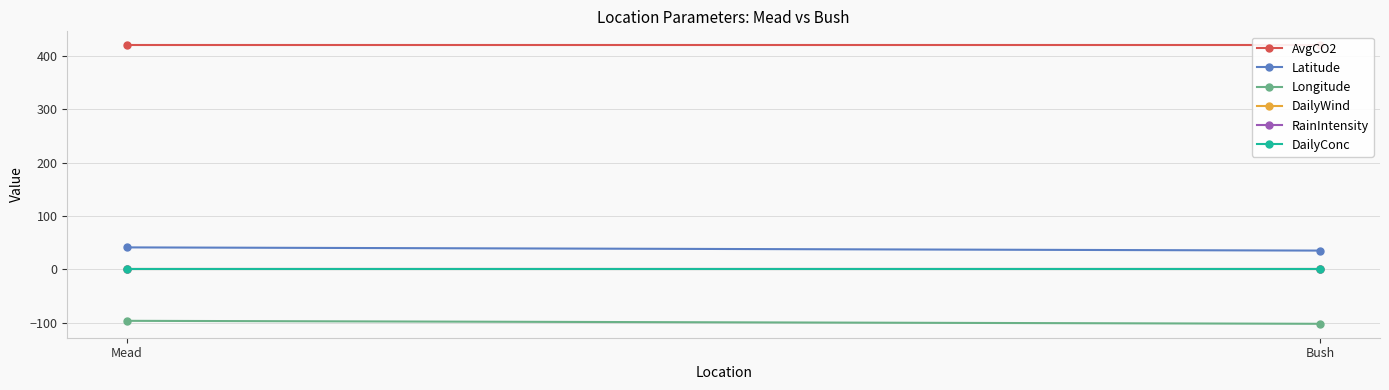

Reading left to right, list all the values displayed in this chart.

AvgCO2: 420.0	420.0
Latitude: 41.2	35.2
Longitude: -96.4	-102.0
DailyWind: 1.0	1.0
RainIntensity: 0.0	0.0
DailyConc: 0.0	0.0